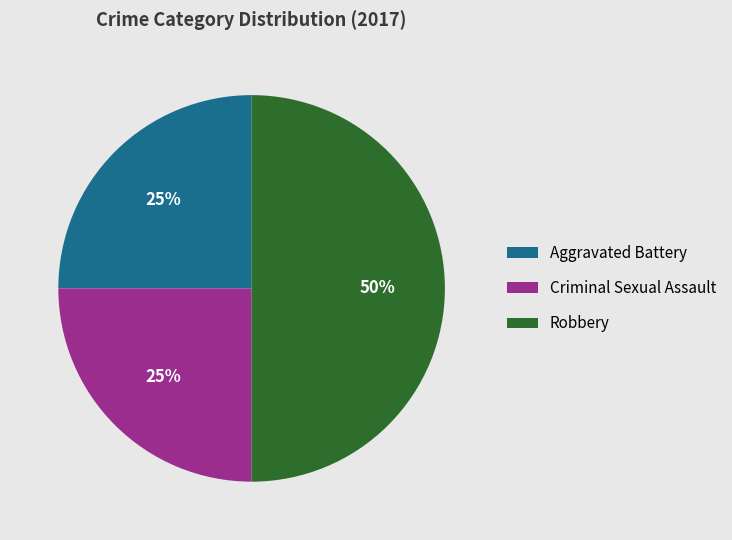

Approximately how many times larger is the value at Aggravated Battery compared to Robbery?

0.5